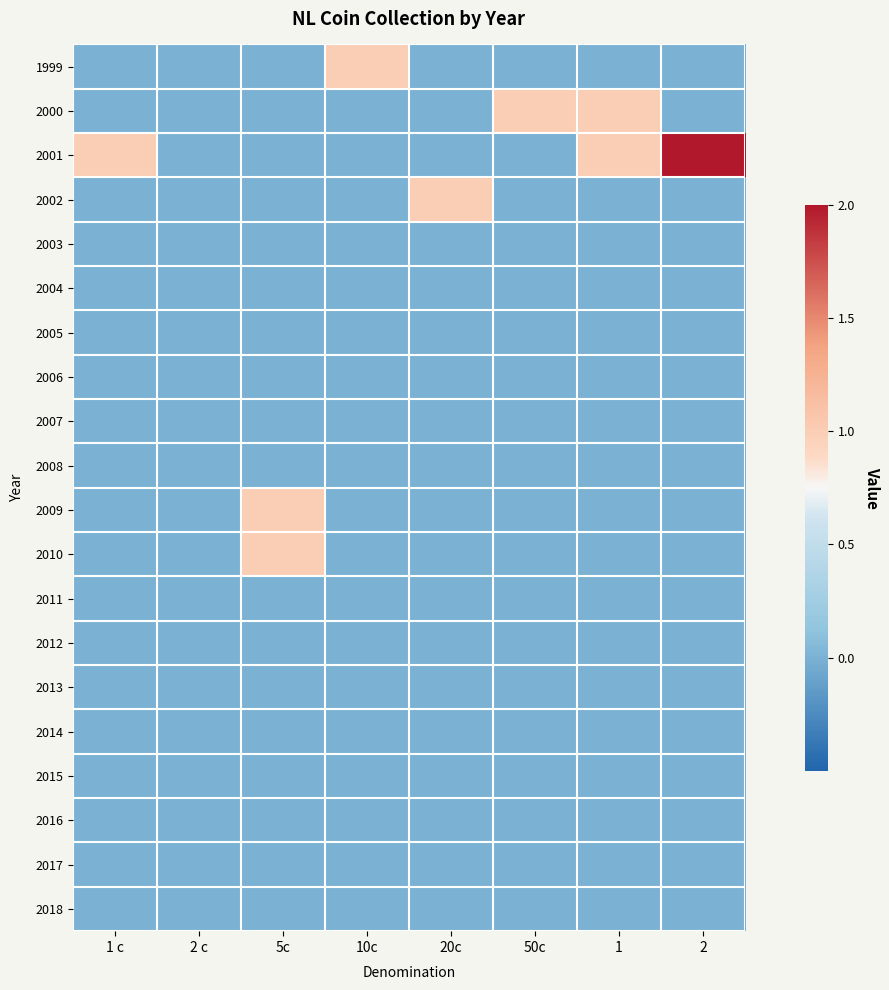

Which category has the highest value across all series?

2